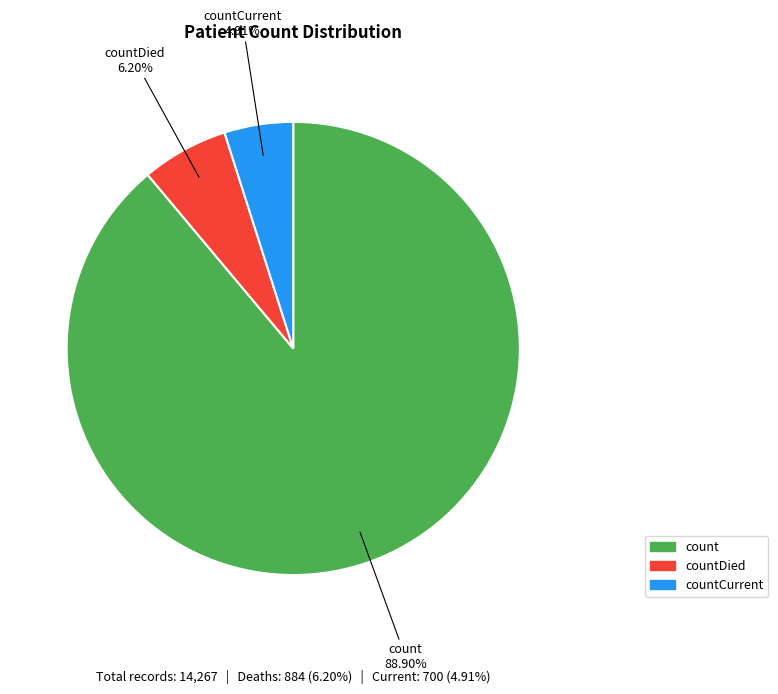

Between countDied and countCurrent, which is larger?

countDied